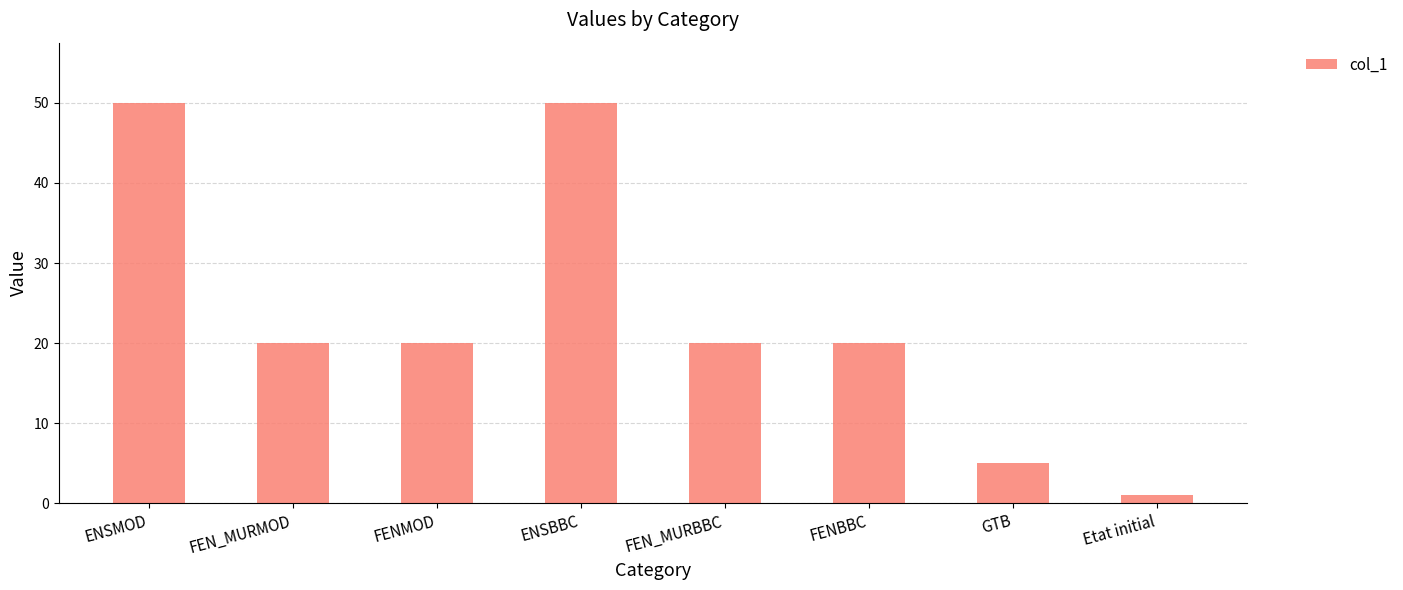

Is it true that the value at ENSBBC is 50?

True